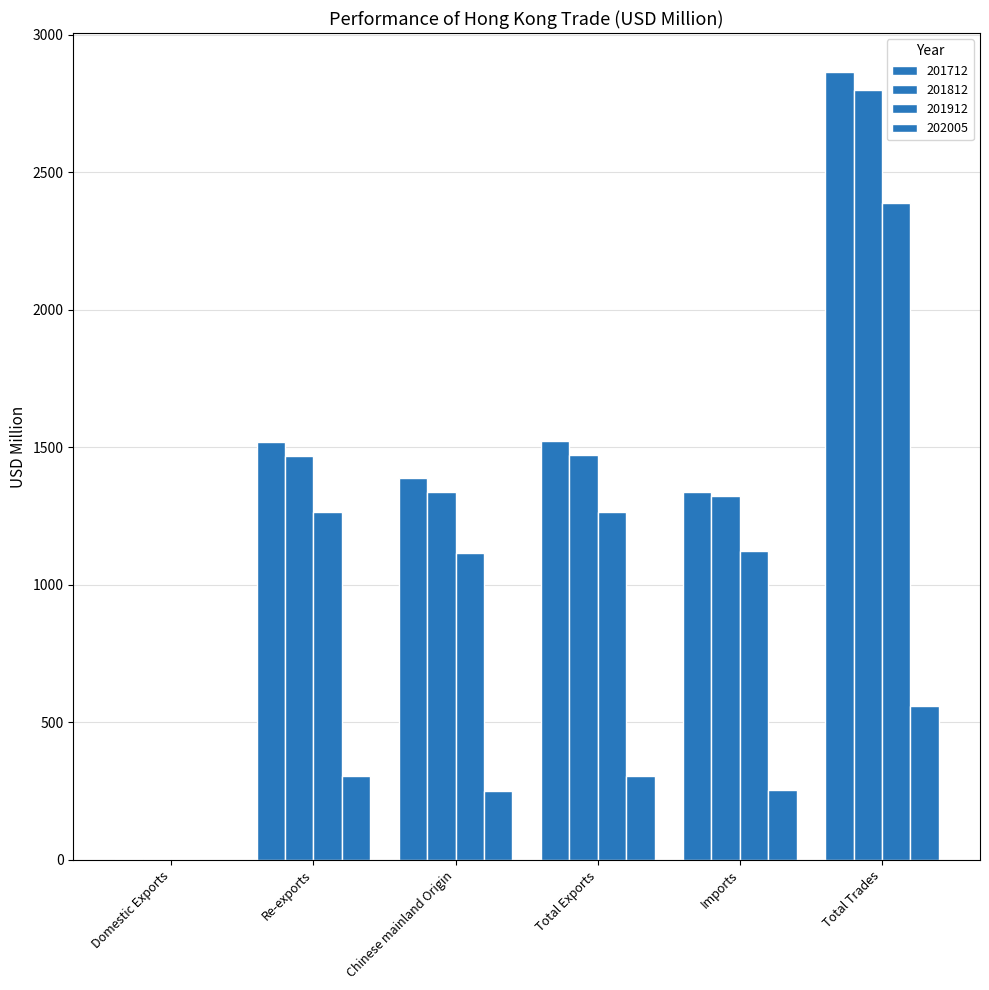

Where does the 201912 series first go above 1263?

Re-exports